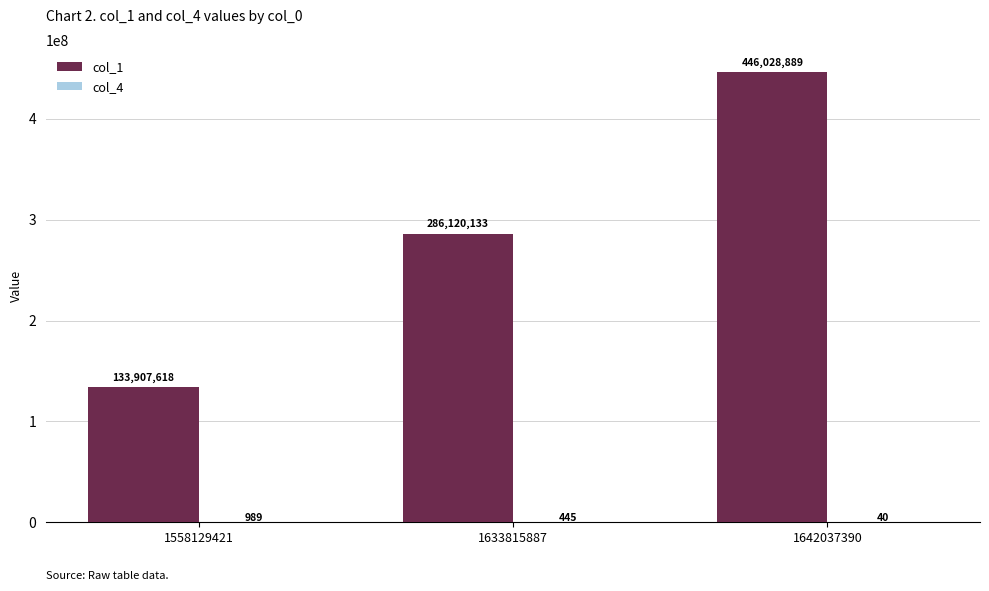

Which category has the highest value in the col_1 series?

1642037390